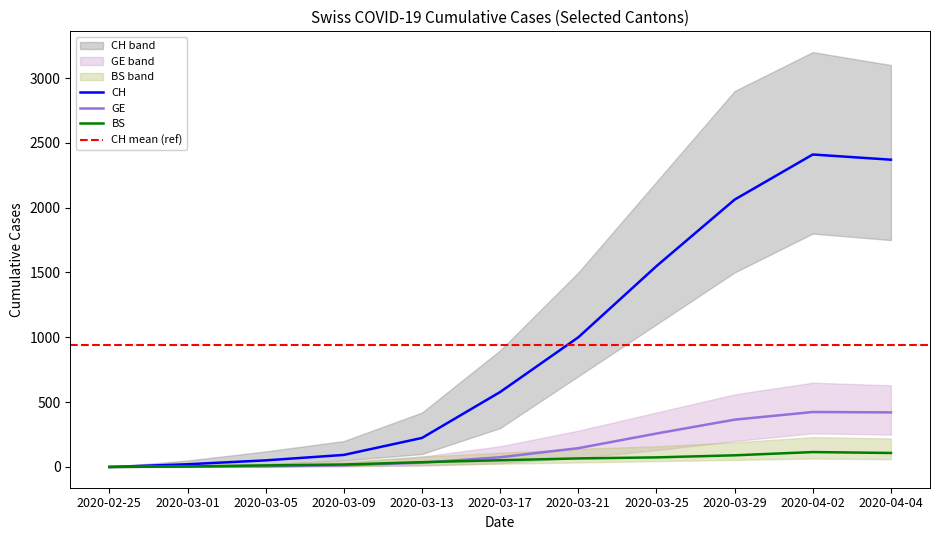

What is the value of the BS point at the 10th from the left?

115